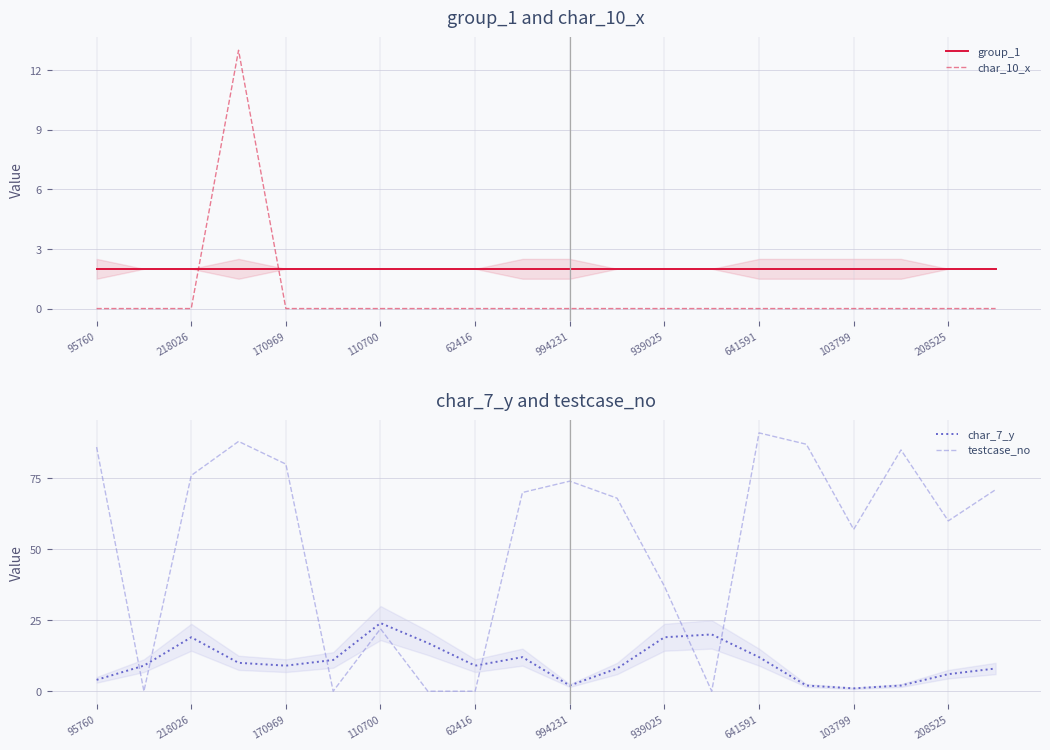

What is the label of the 16th point from the left?

15